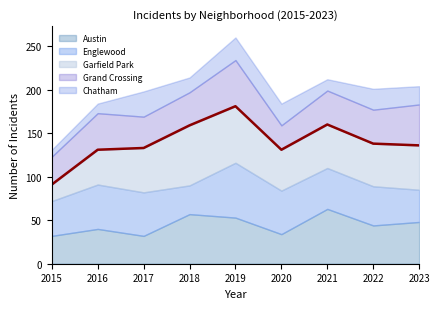

Where does the Austin series first go above 44?

2018